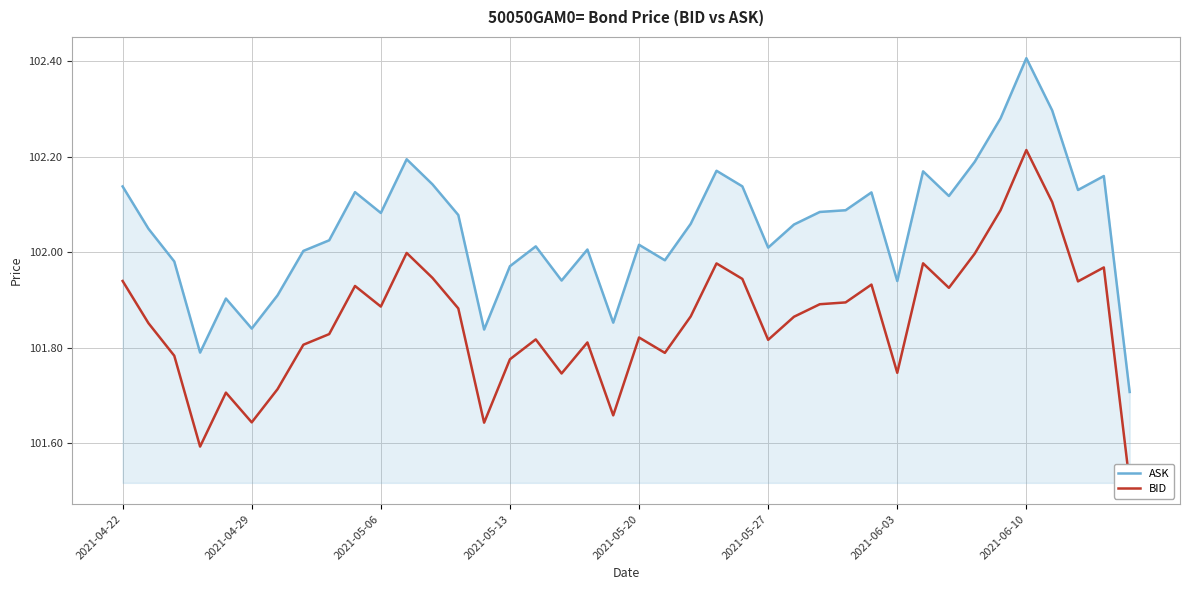

What is the highest value of the ASK series?

102.4